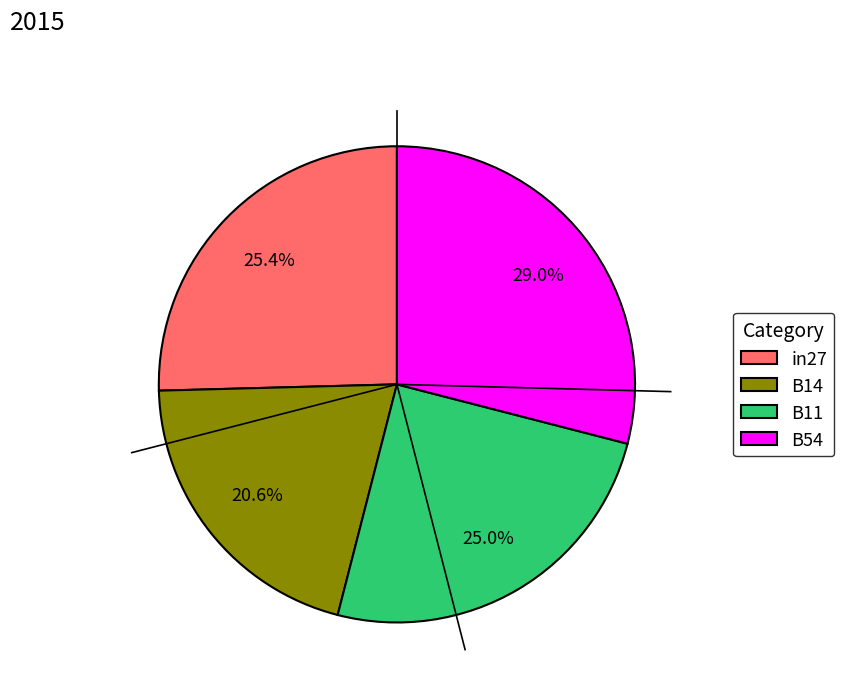

Which slice is the largest?

B54